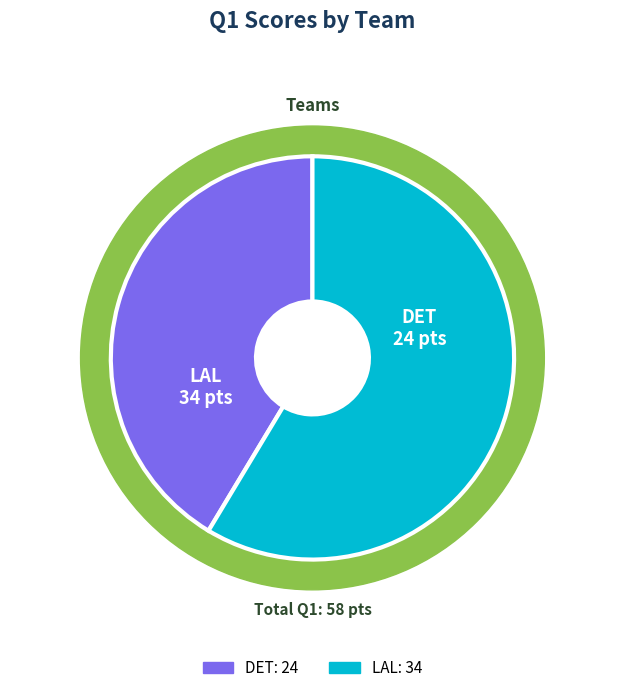

To the nearest percent, what is the average slice percentage?

50%